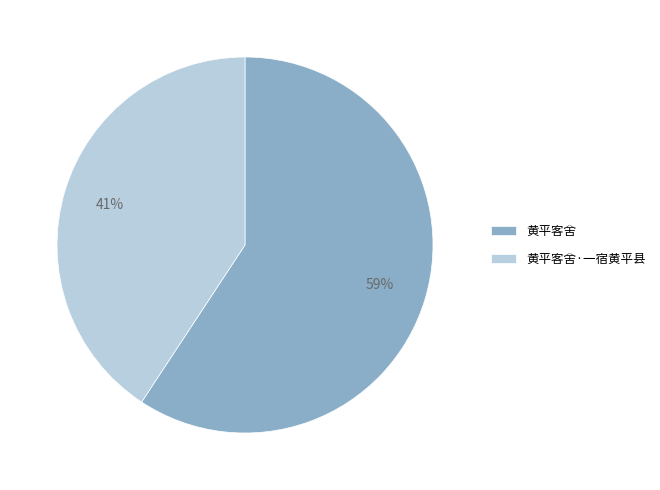

Combined, do 黄平客舍·一宿黄平县 and 黄平客舍 account for over 50%?

Yes